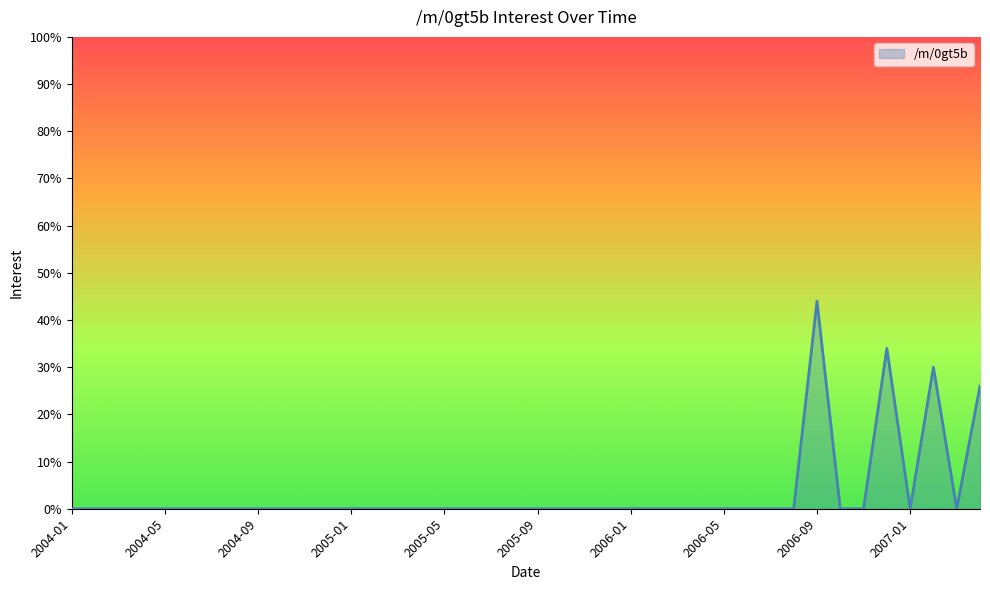

Does the chart display data point markers on the line(s)?

No